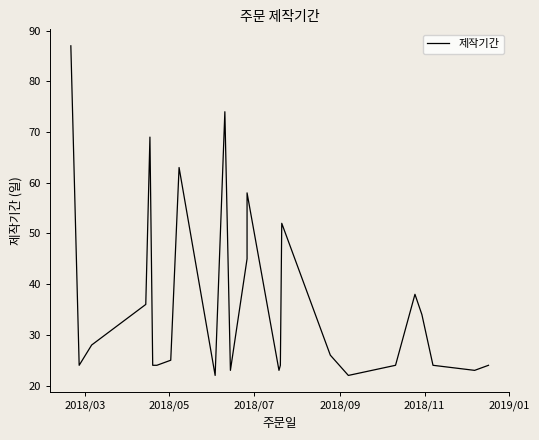

What is the minimum value shown in the chart?

22